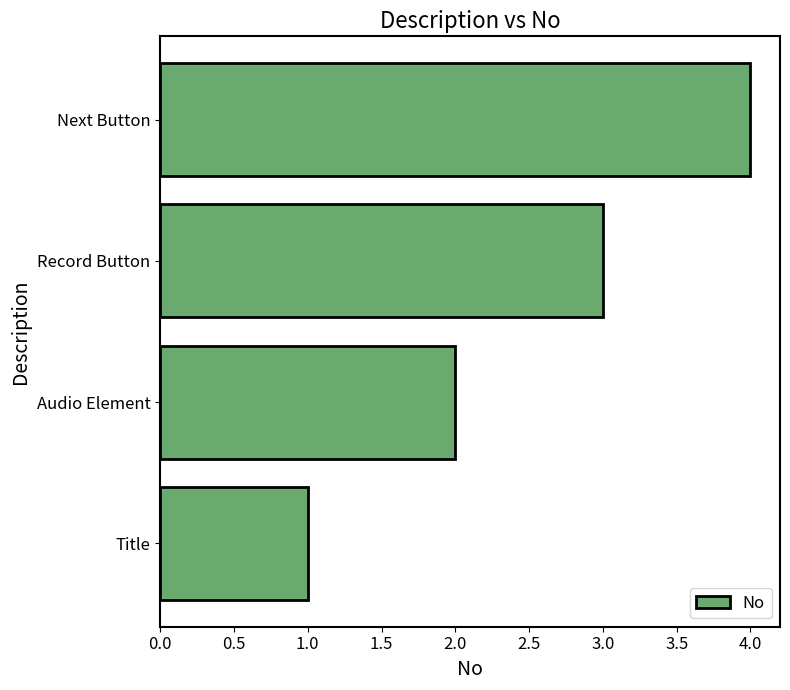

List the labels in order of value, largest first.

Next Button, Record Button, Audio Element, Title